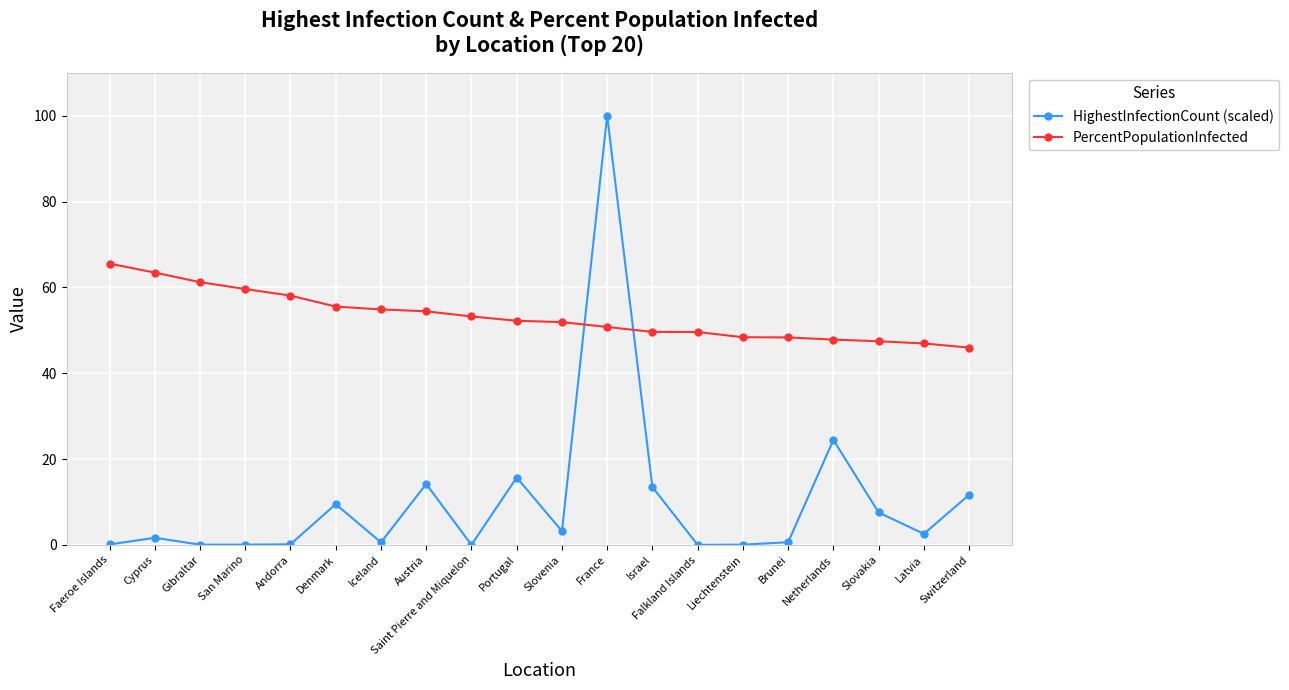

What is the total value across all series at Austria?

68.6